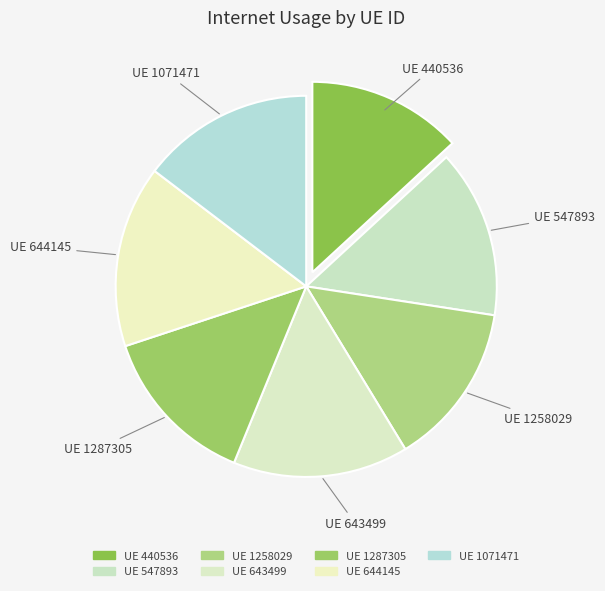

How many segments does this pie chart have?

7